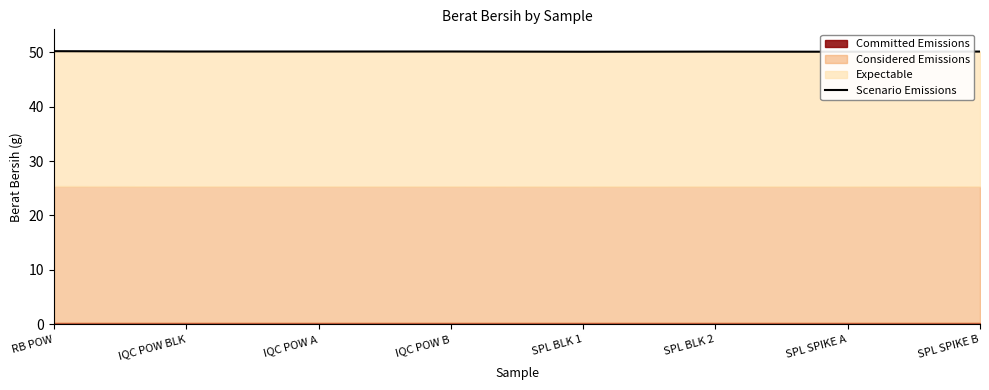

How many points are higher than both their immediate neighbors (excluding endpoints)?

2